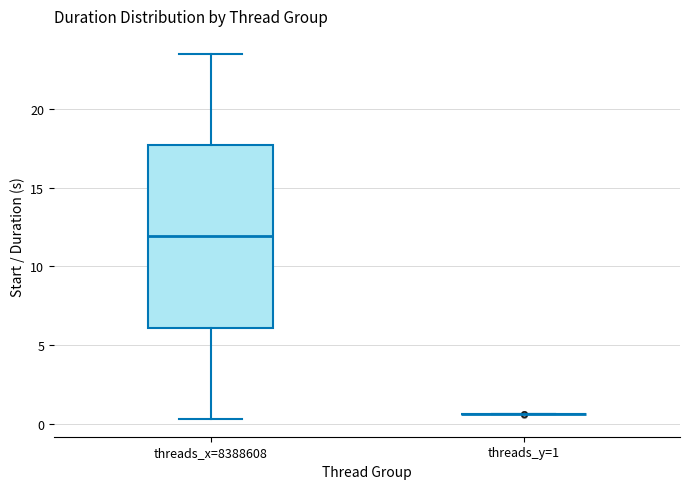

Comparing the boxes themselves (not the whiskers), which one is the tallest?

threads_x=8388608